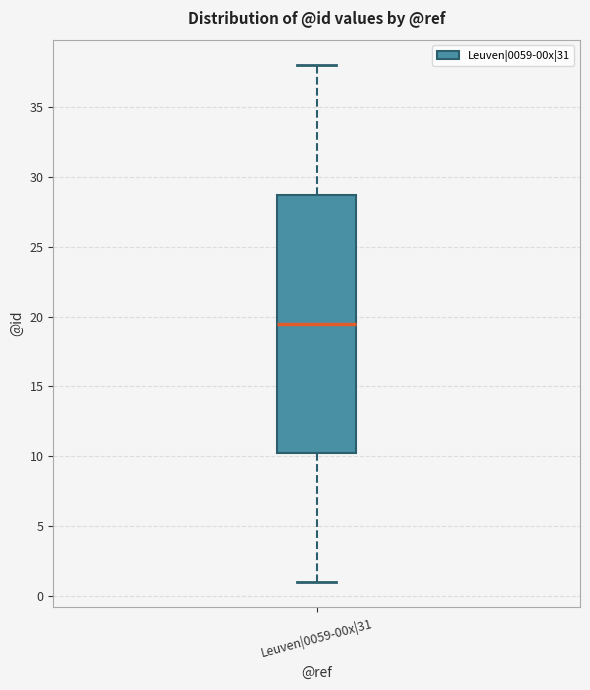

Read this box plot against the y-axis: the position of the median line, the range covered by the box, and the ends of both whiskers. The values are not printed on the chart, so give them approximately, as read against the axis.

median 19.5, box 10.5 to 29.0, whiskers 1.0 to 38.0